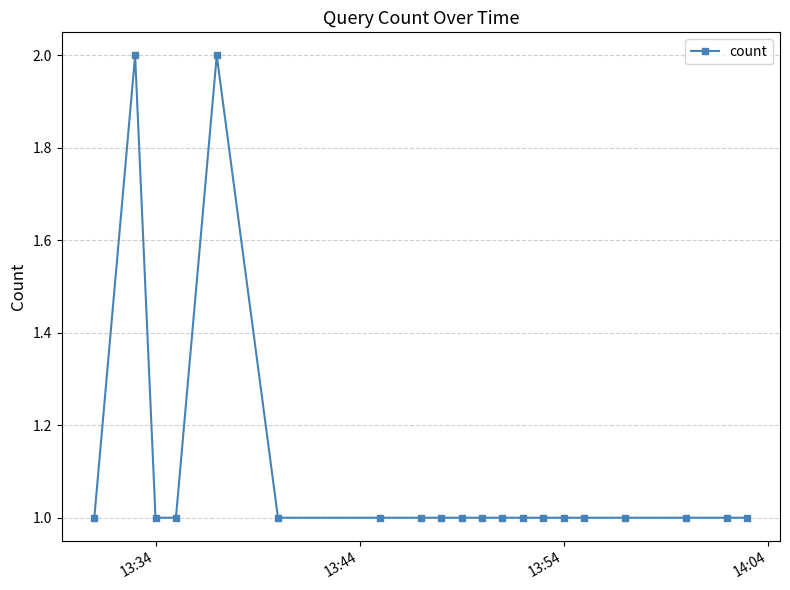

What is the sum of all values?

22